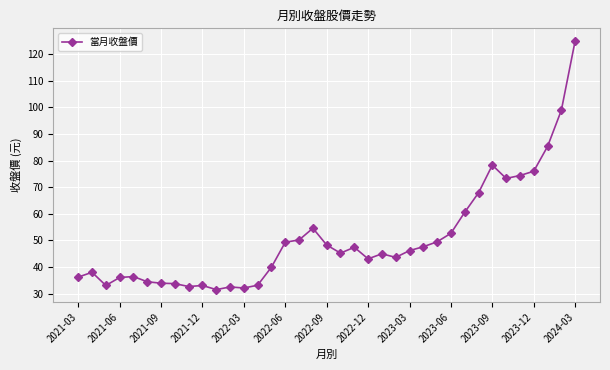

True or false: there are more than 2 points higher than both neighbors.

True